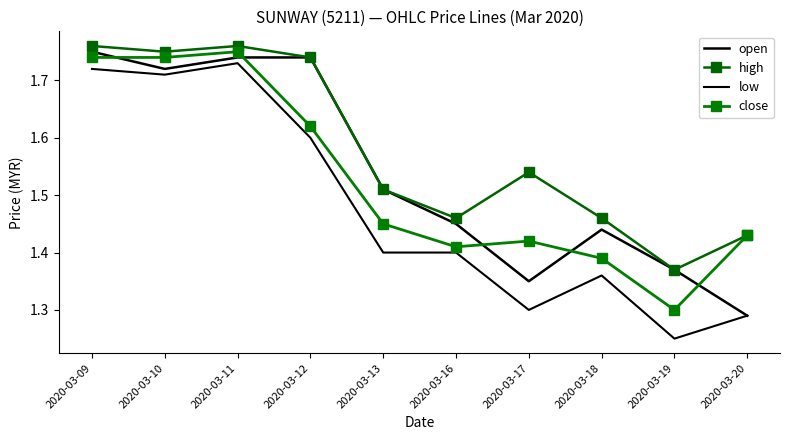

What value does the close series have at 2020-03-11?

1.8